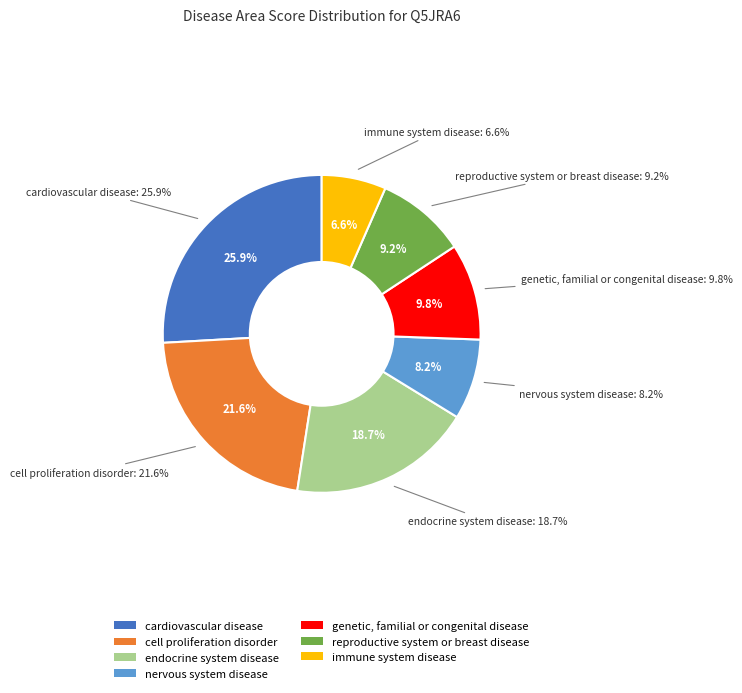

Does cardiovascular disease represent more than half of the total?

No